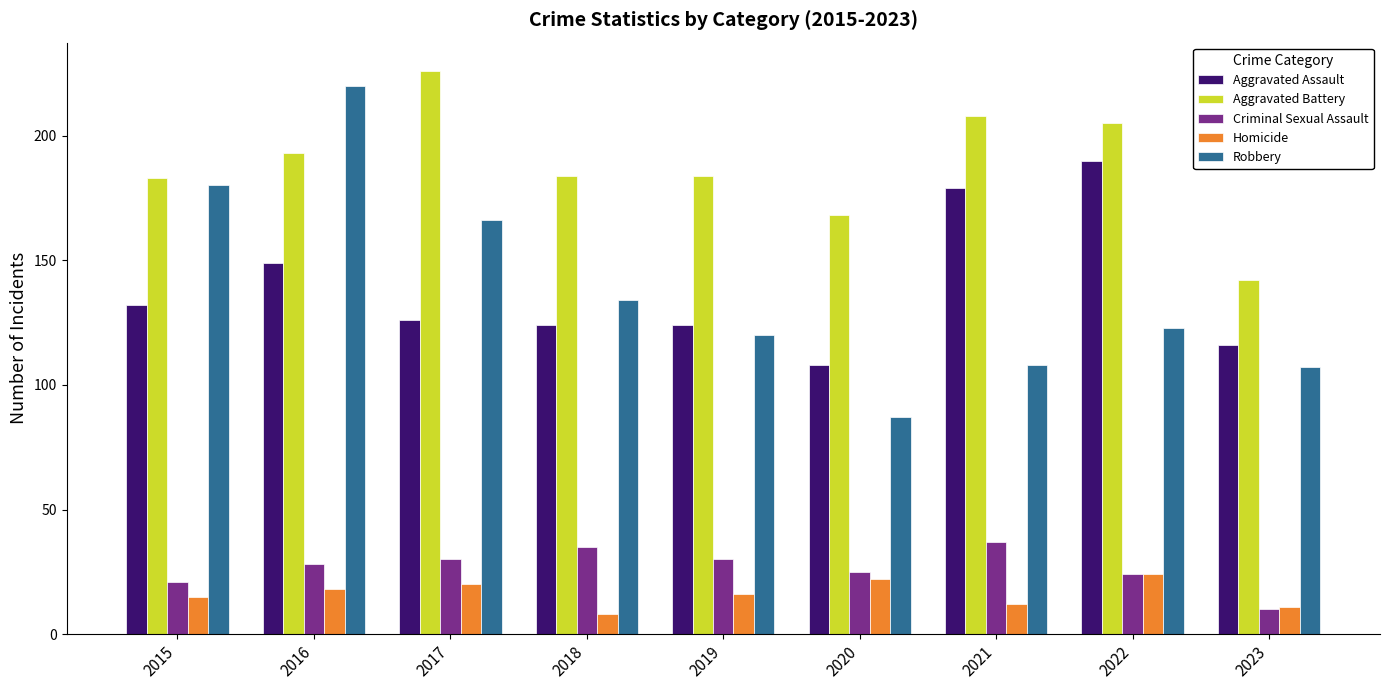

How many bars are there in each group?

5